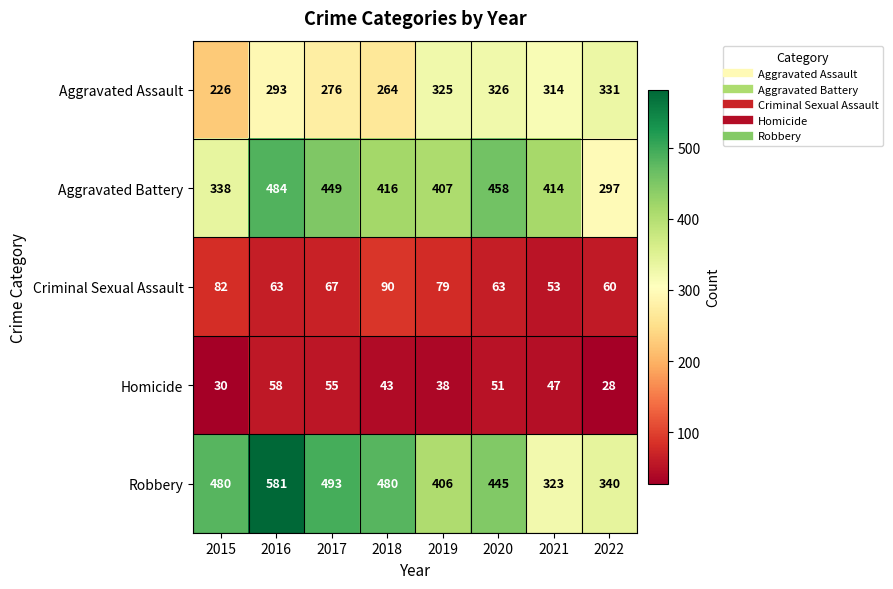

What is the minimum value shown in the chart?

28